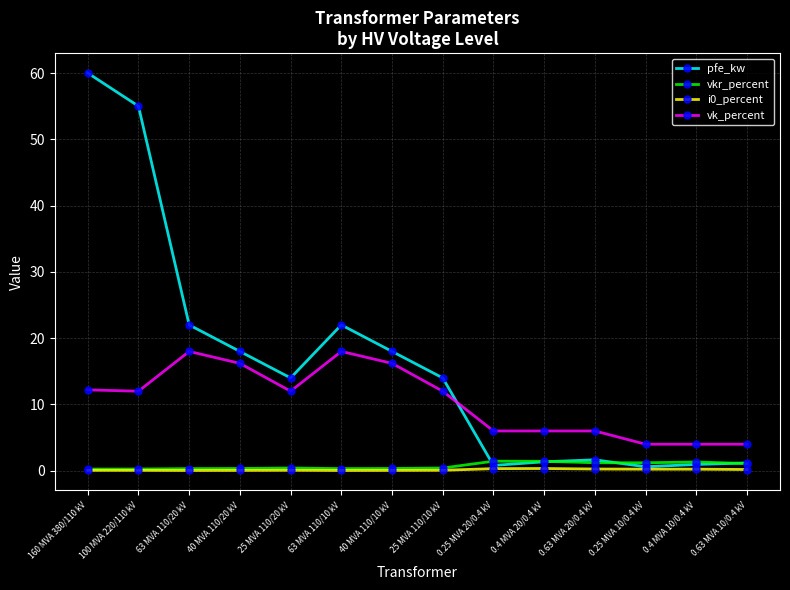

True or false: vk_percent and i0_percent intersect in this chart.

False